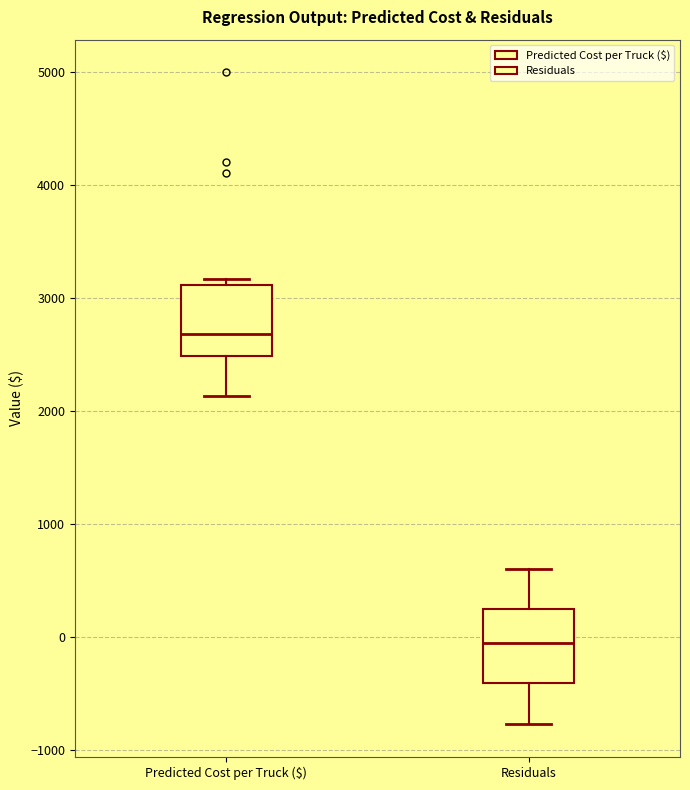

Reading left to right, read every box against the y-axis: the position of its median line, the range the box covers, and the ends of its whiskers. The values are not printed on the chart, so give them approximately, as read against the axis.

Predicted Cost per Truck ($): median 2700, box 2500 to 3100, whiskers 2100 to 3200
Residuals: median -100, box -400 to 200, whiskers -800 to 600